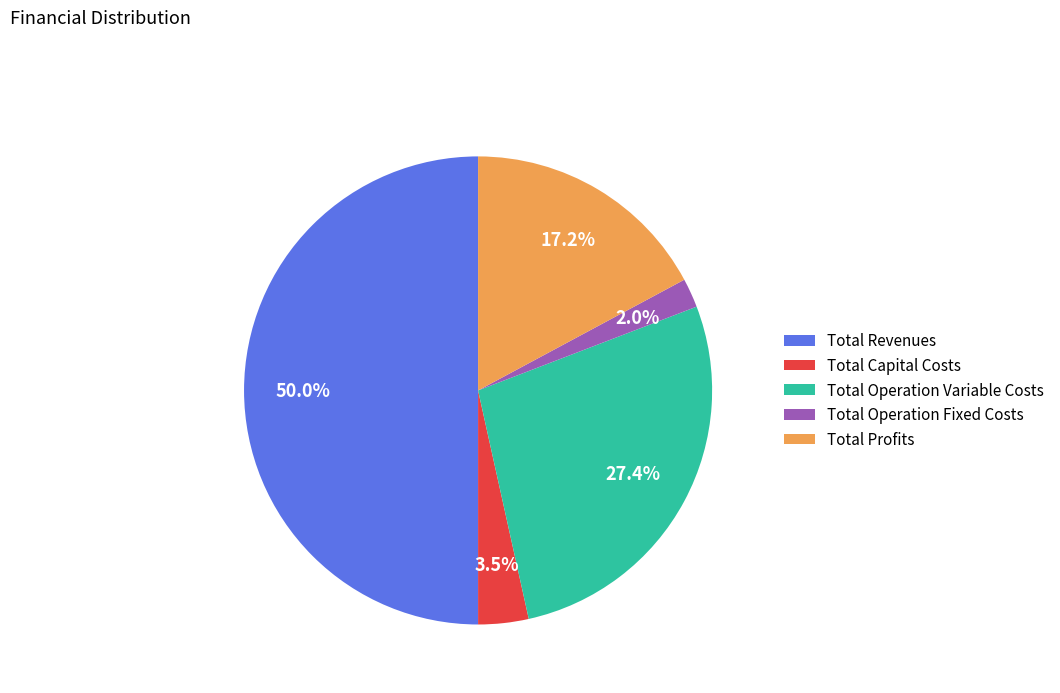

To the nearest percent, what percentage of the pie is Total Operation Variable Costs?

27%